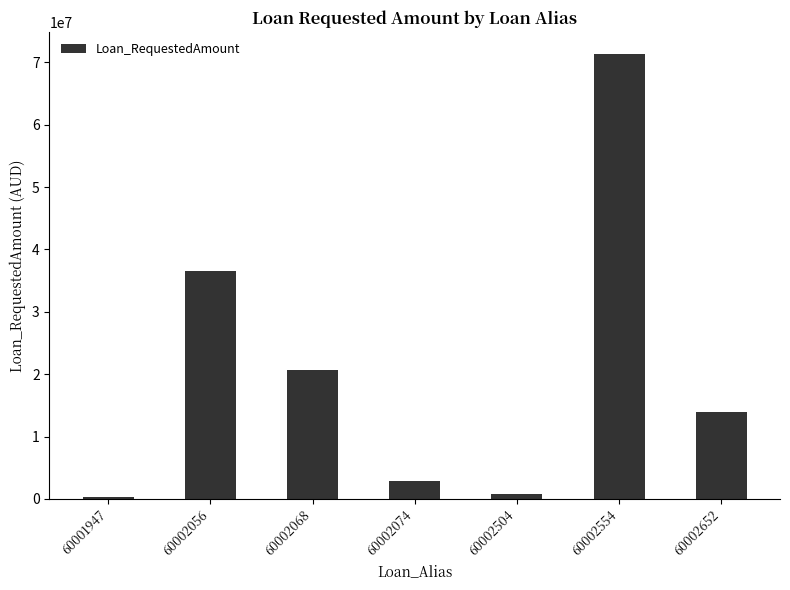

What is the sum of the values at 60002504 and 60002068?

21450000